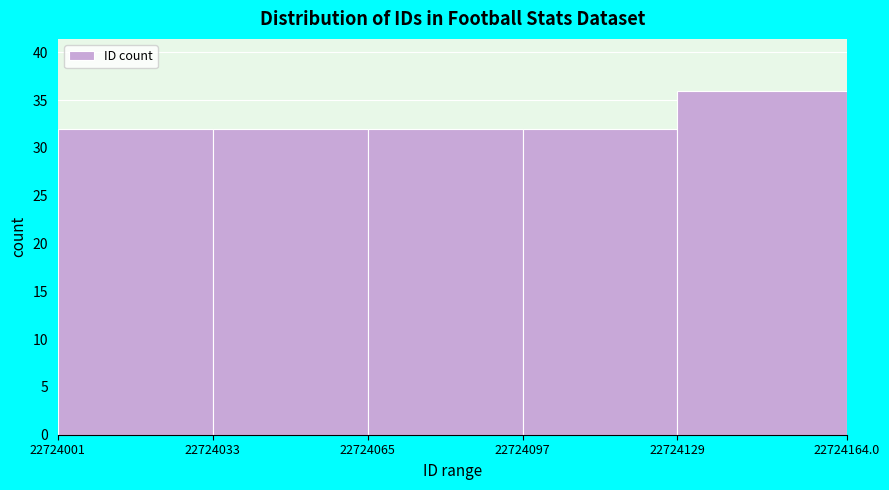

Over which range of the x-axis is the bar tallest?

22724129 to 22724164.0